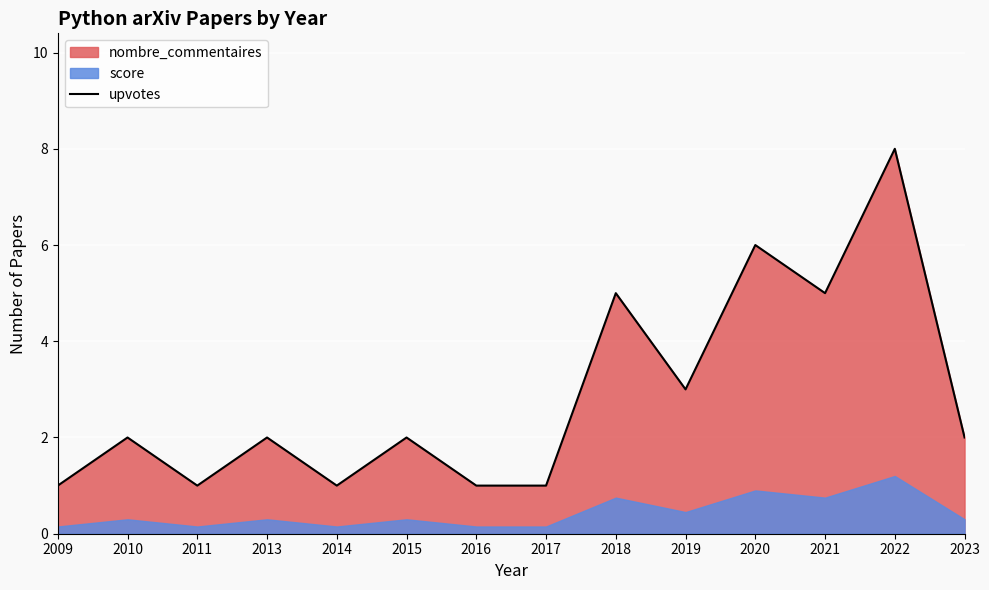

At which label does the data first exceed 2?

2018